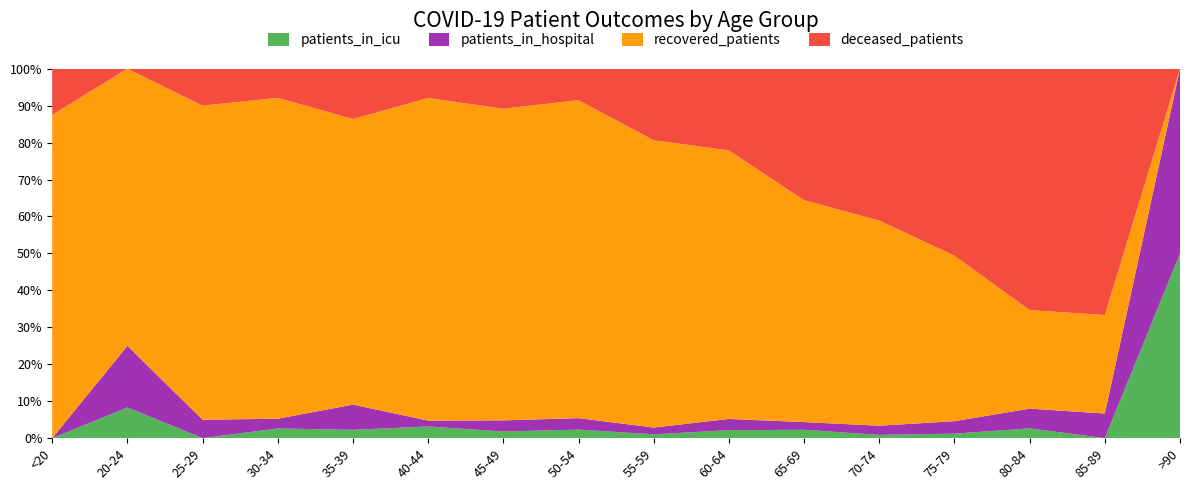

Reading left to right, transcribe all the data shown in this chart.

patients_in_icu: 0	1	0	1	1	2	3	6	4	10	12	5	4	2	0	1
patients_in_hospital: 0	2	1	1	3	1	5	8	7	14	11	14	11	4	1	1
recovered_patients: 7	9	17	33	34	55	140	222	297	335	317	312	146	20	4	0
deceased_patients: 1	0	2	3	6	5	18	22	74	102	188	231	165	49	10	0